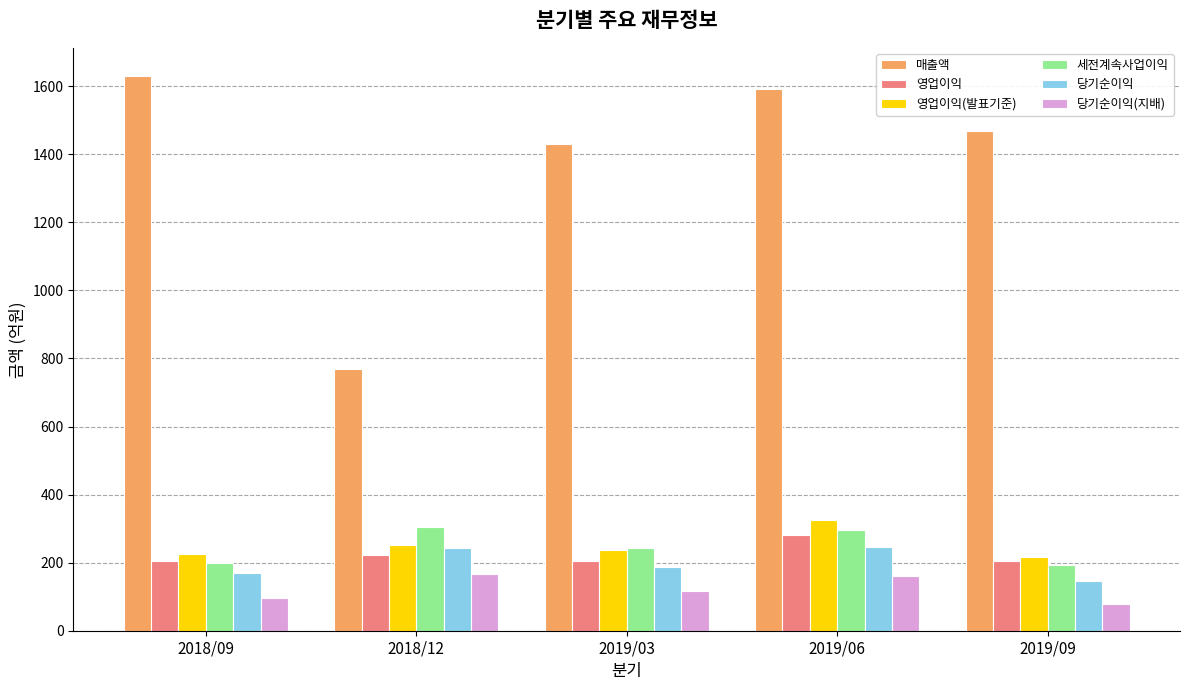

How many values in the 영업이익 series are below 206?

2